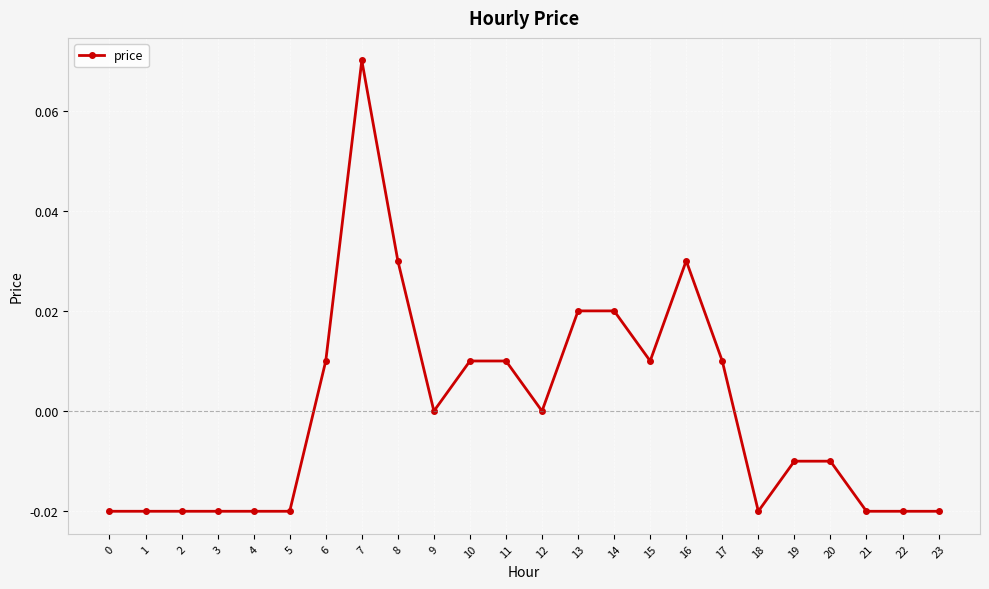

True or false: the data has more than 1 interior local peaks.

True